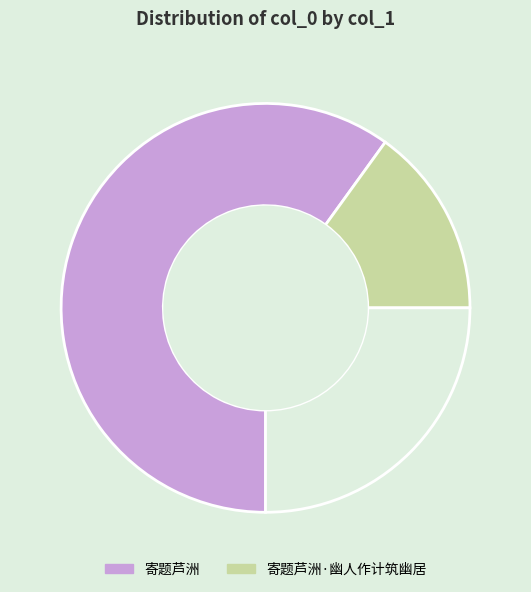

Is there a majority slice in this chart?

Yes